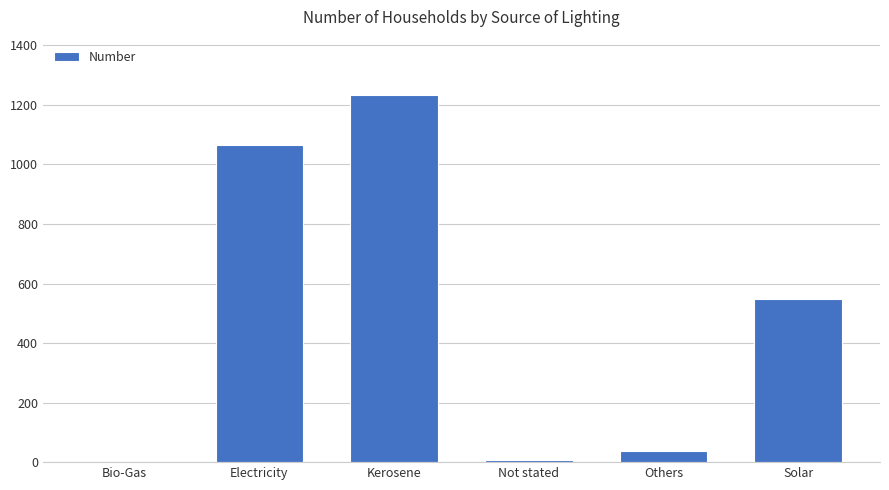

Which has a higher value, Bio-Gas or Kerosene?

Kerosene